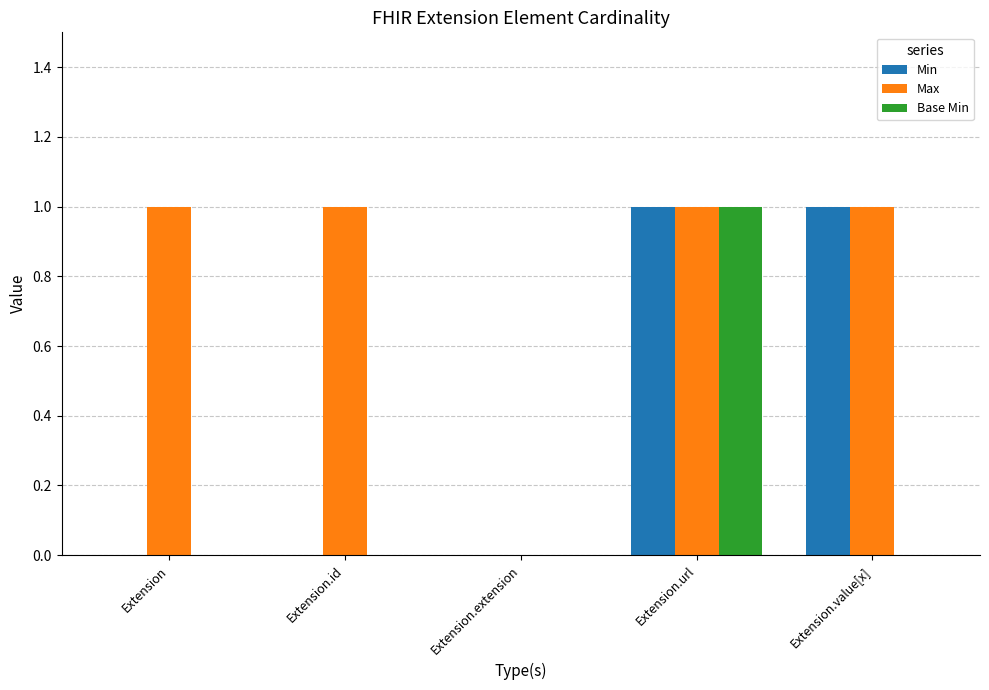

What is the sum of all Min values?

2